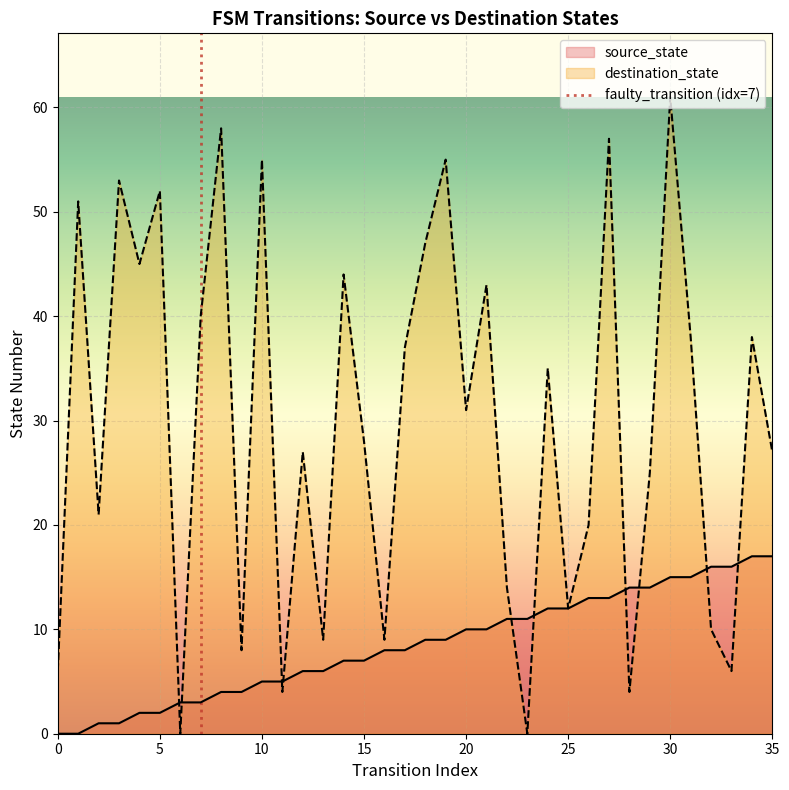

Is it true that destination_state equals 3 at 0?

False